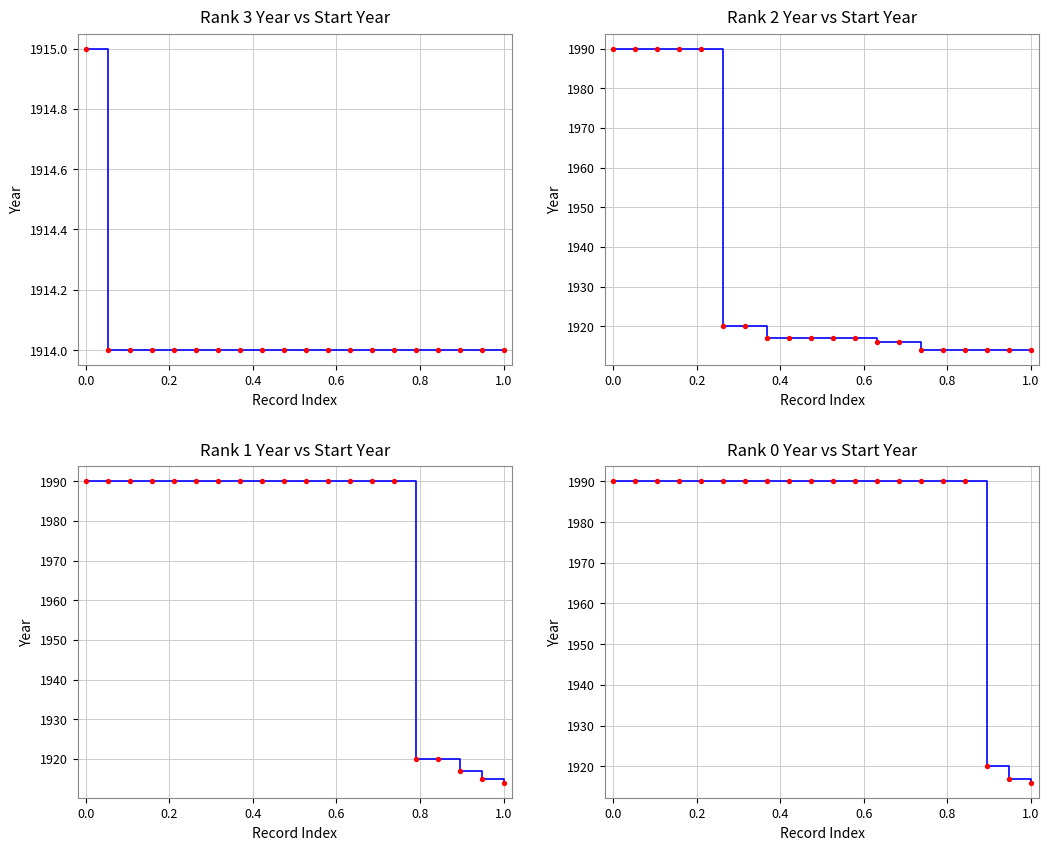

Which series reaches the maximum Y coordinate?

Line